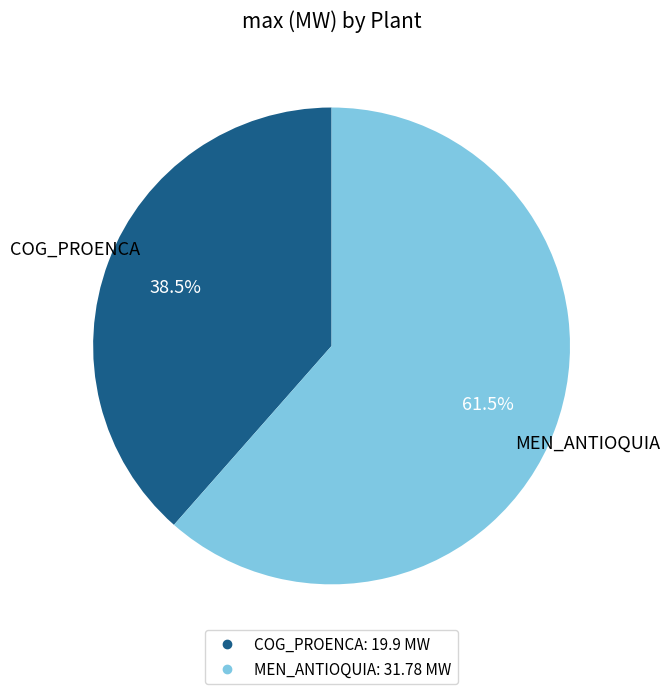

Is there any slice that represents more than half of the pie?

Yes